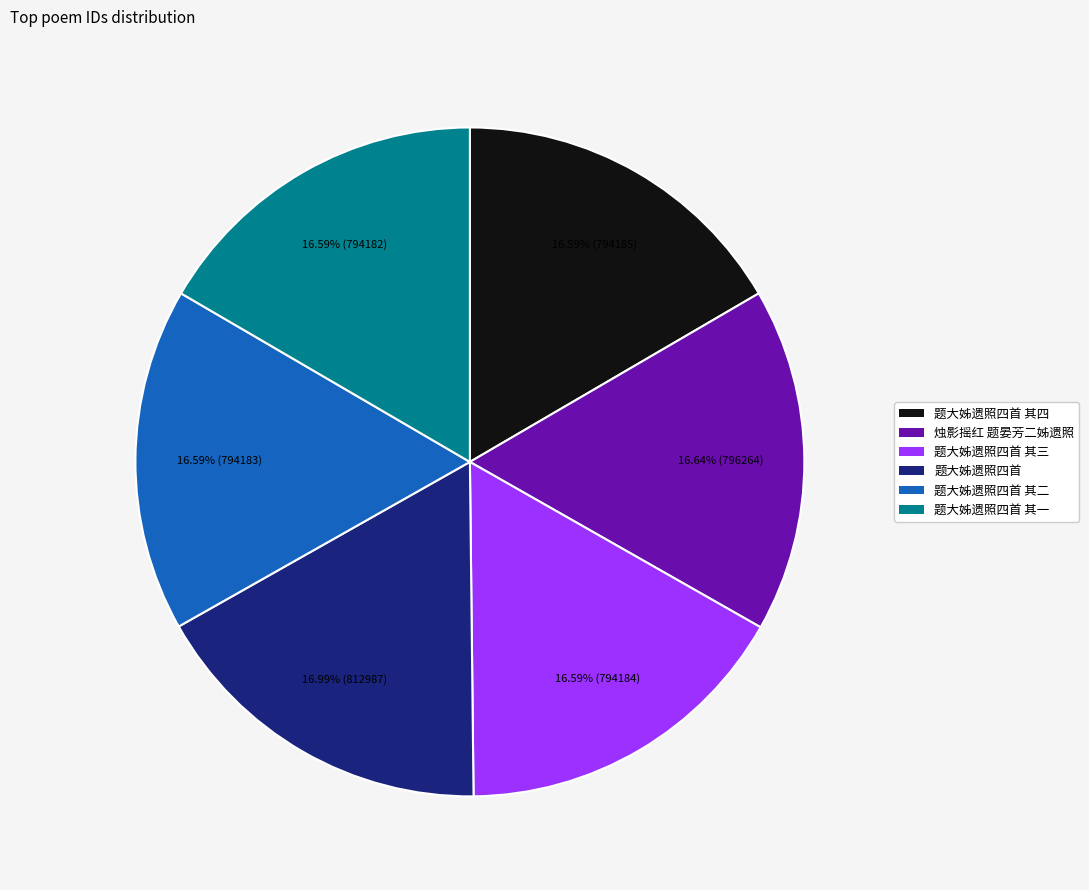

To the nearest percent, what percentage of the pie is 题大姊遗照四首 其一?

17%